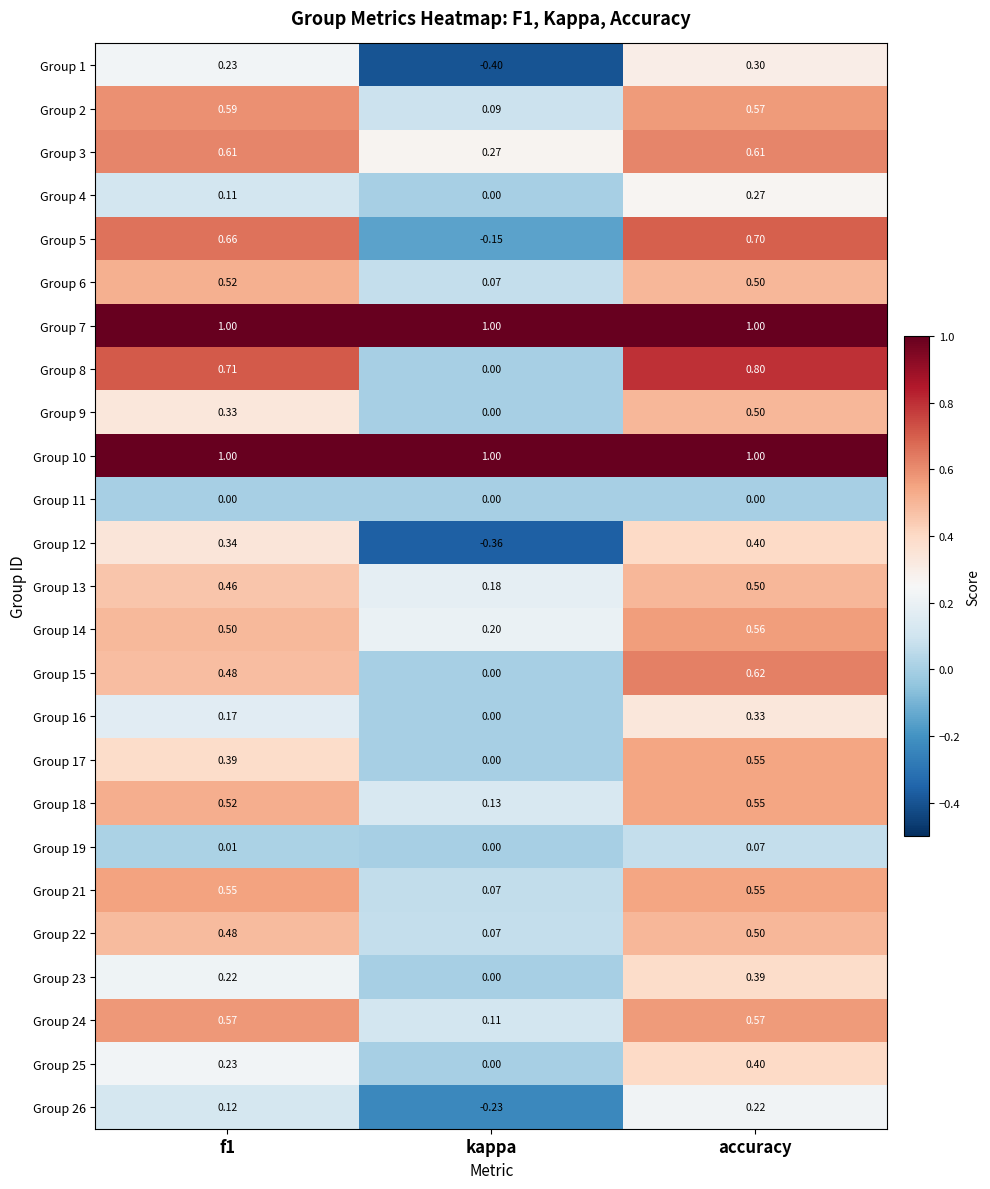

Is the value of Group 2 at f1 greater than the value of Group 15 at f1?

Yes